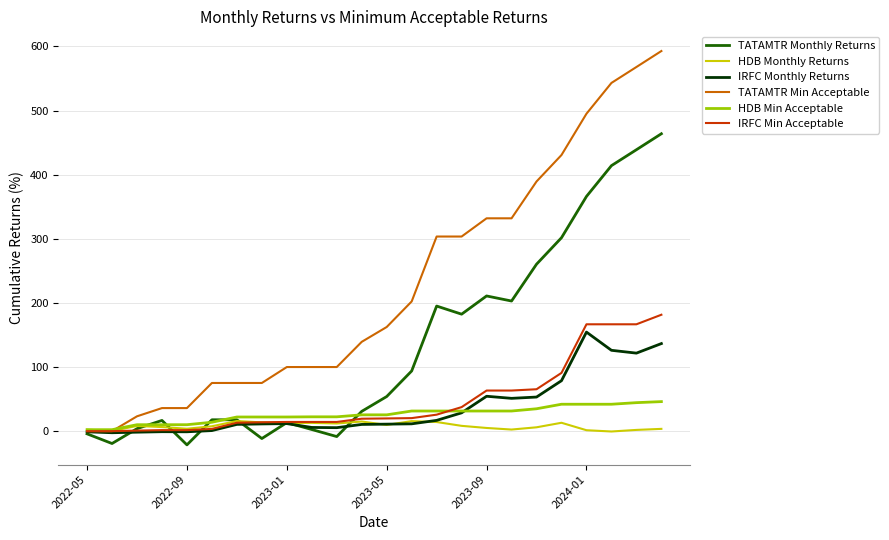

Which series has the widest spread of values?

TATAMTR Min Acceptable